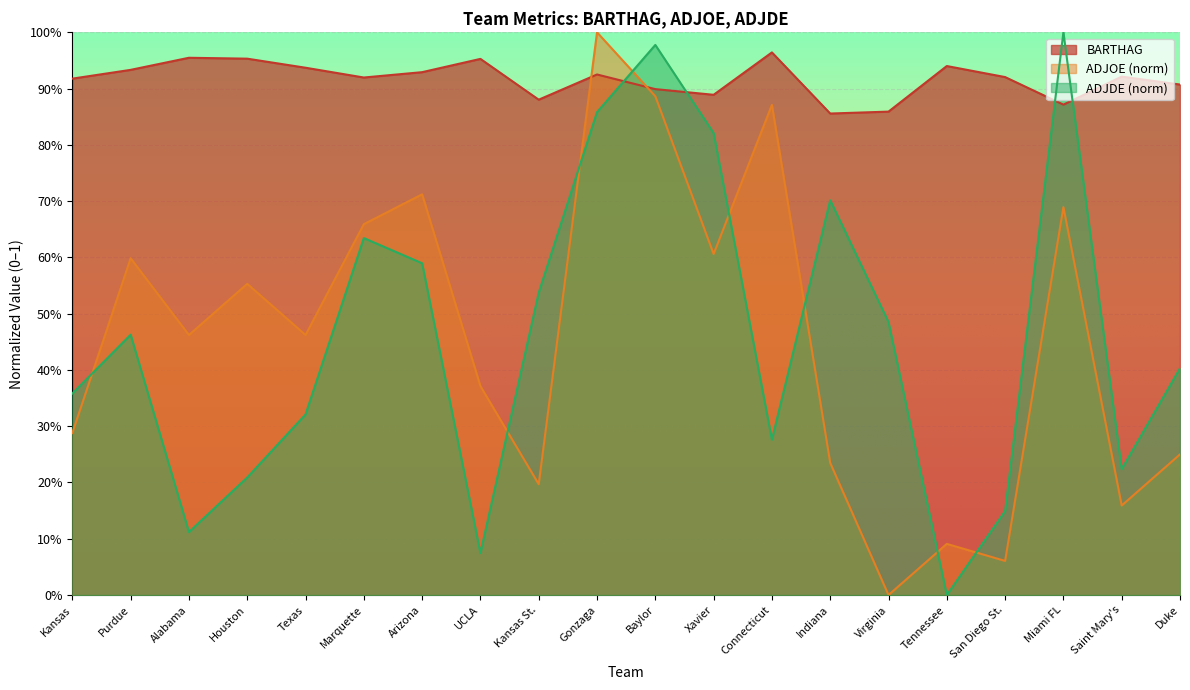

List the series in order of their peak value, highest first.

ADJOE, ADJDE, BARTHAG